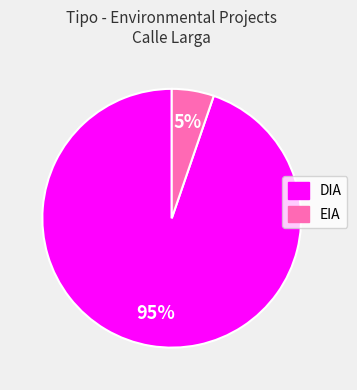

To the nearest percent, what percentage of the pie is EIA?

5%